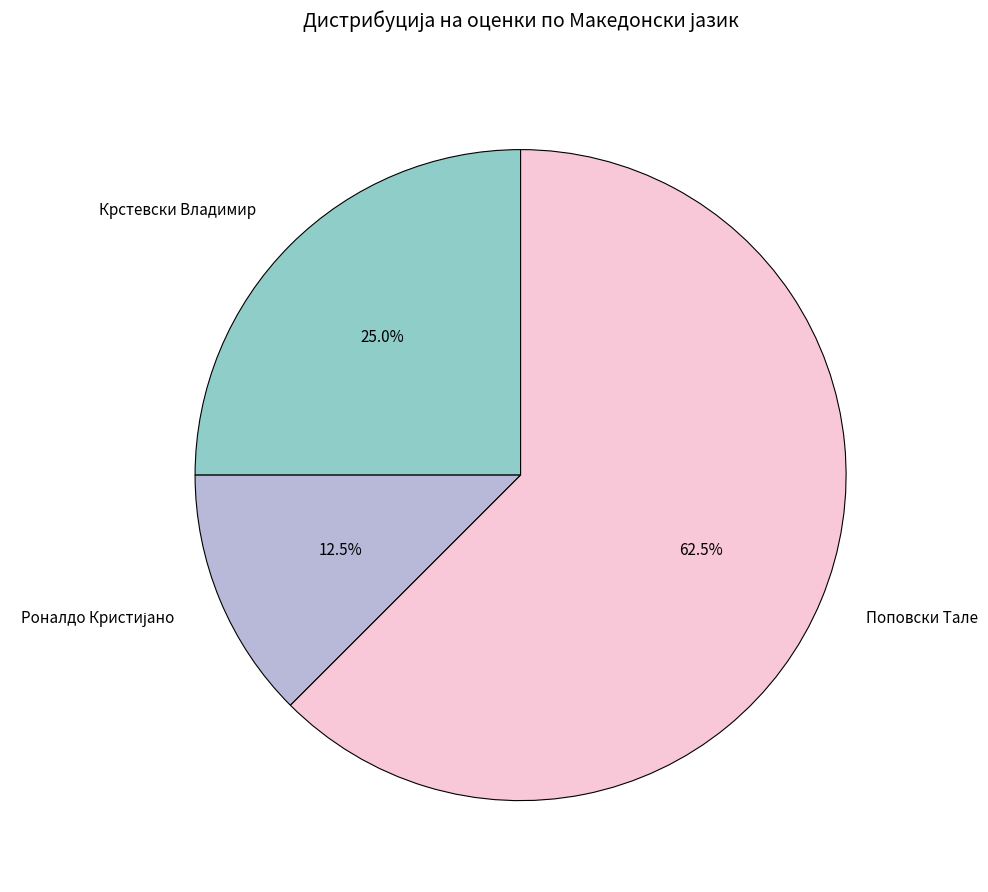

Does Крстевски Владимир represent more than half of the total?

No